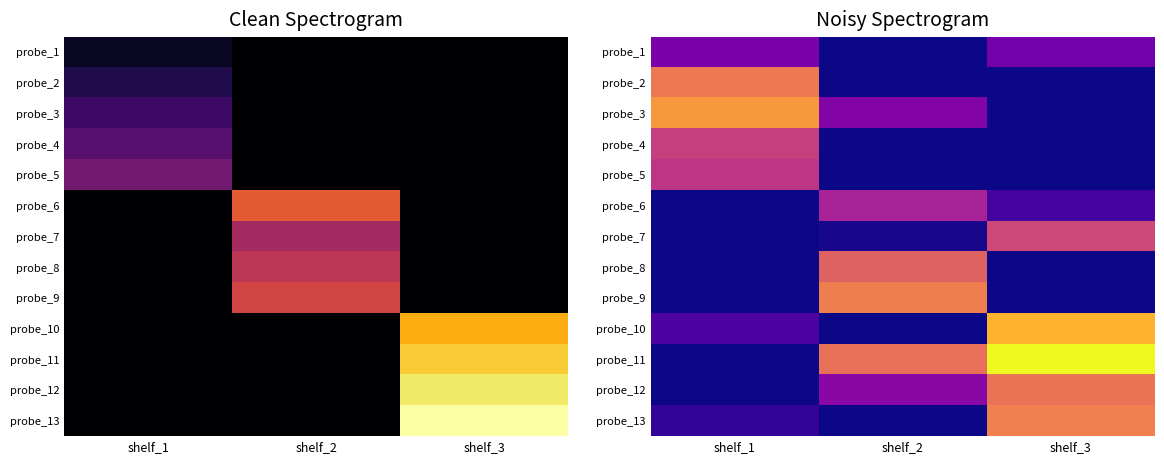

Which label corresponds to the smallest value in the chart?

shelf_2